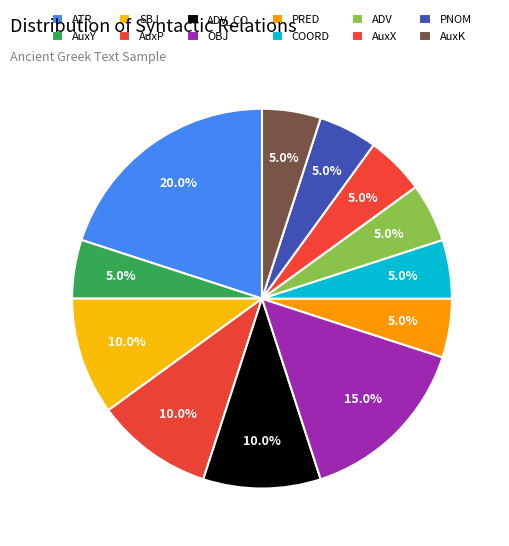

Which category has the biggest portion of the pie?

ATR